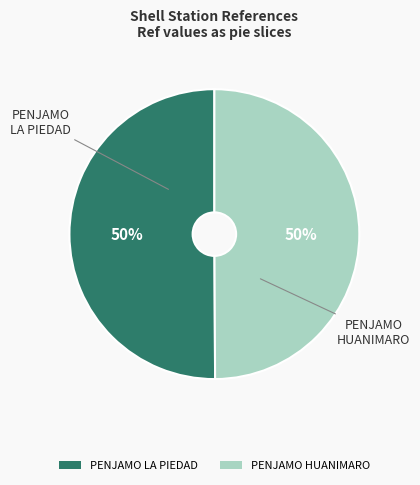

To the nearest percent, what percentage of the pie is PENJAMO LA PIEDAD?

50%